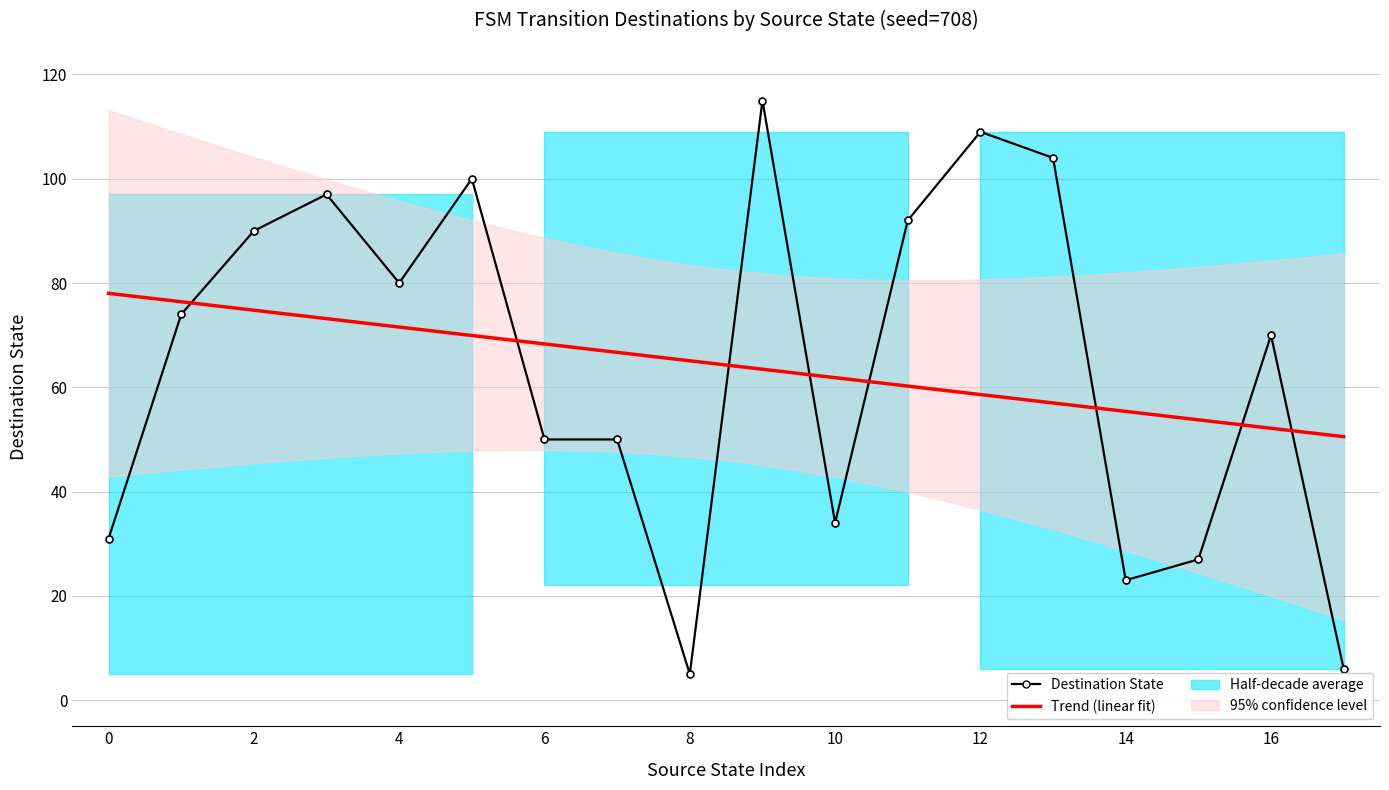

How many points are higher than both their immediate neighbors (excluding endpoints)?

5